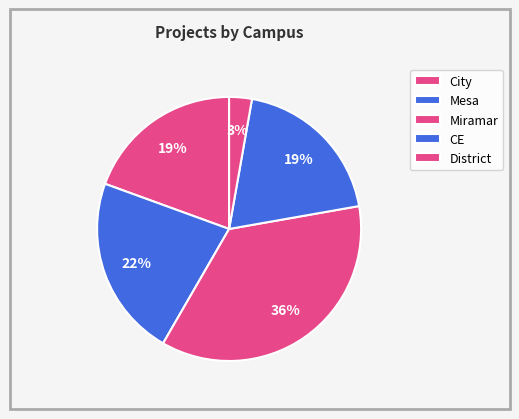

To the nearest percent, what percentage of the pie is City?

19%